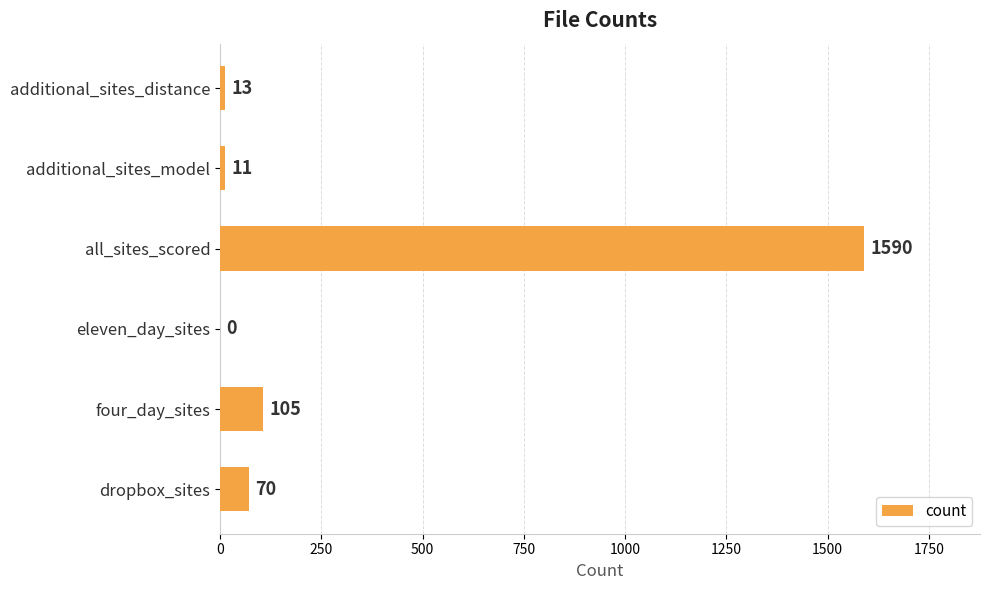

What is the average value?

298